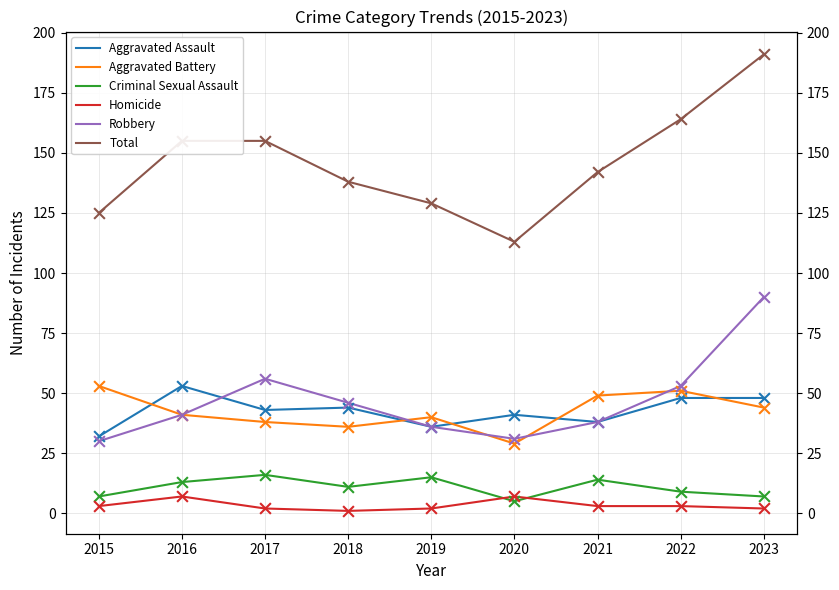

Which series contains the lowest Y value?

Homicide